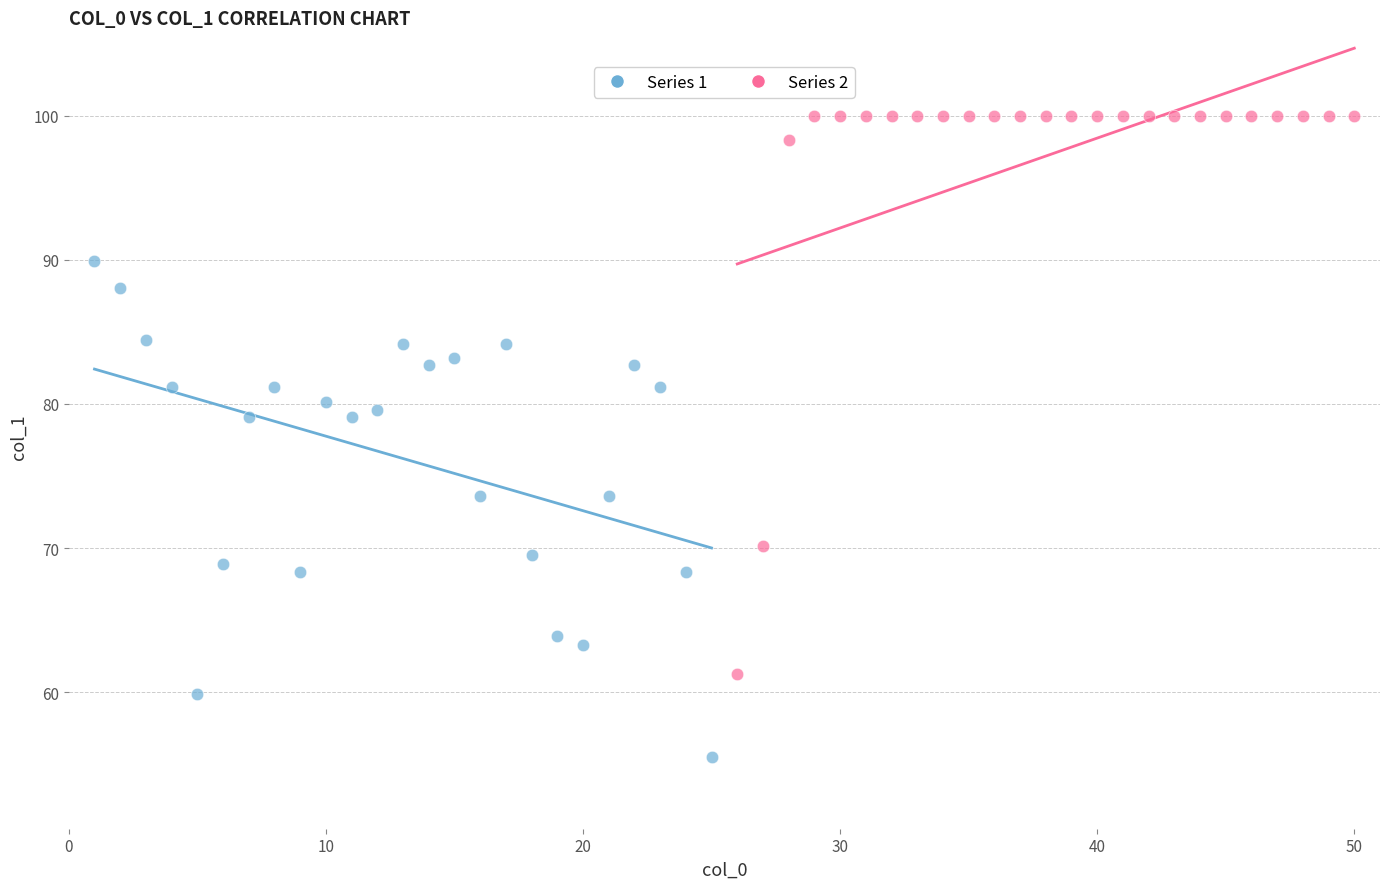

Which series reaches the minimum Y coordinate?

Series 1